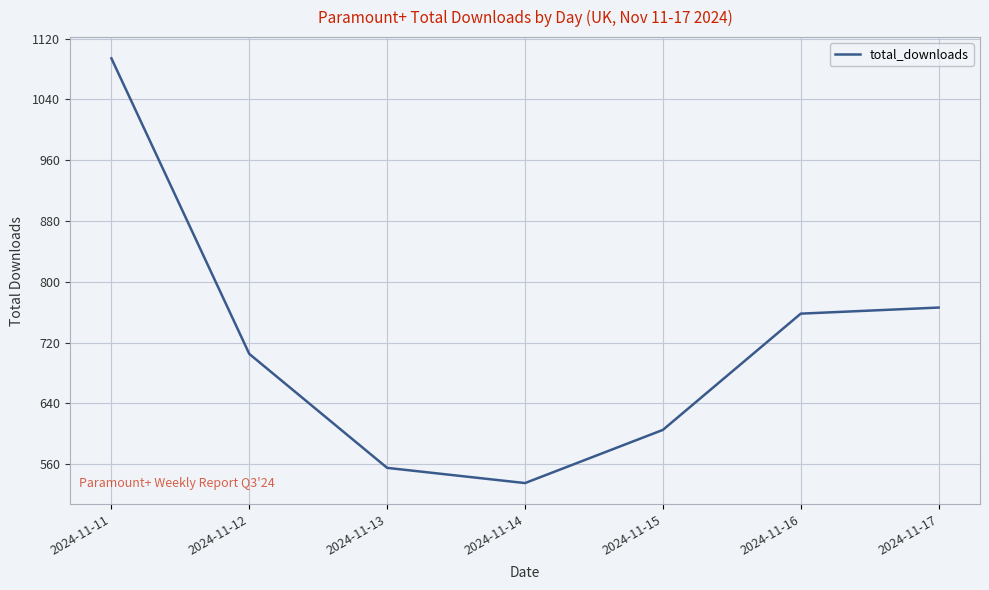

Does the chart have visible grid lines?

Yes